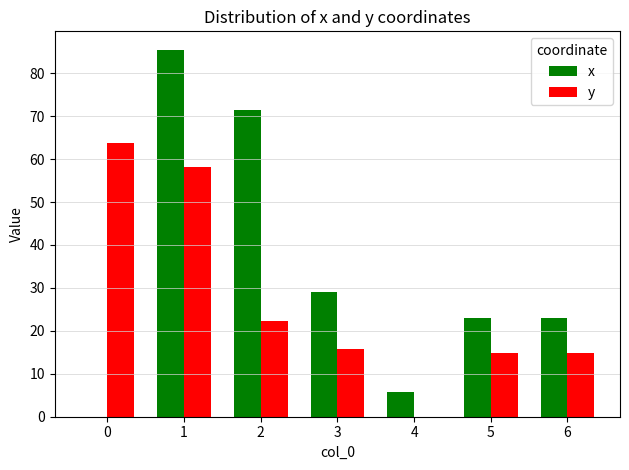

Which series changed the most between 2 and 3?

x